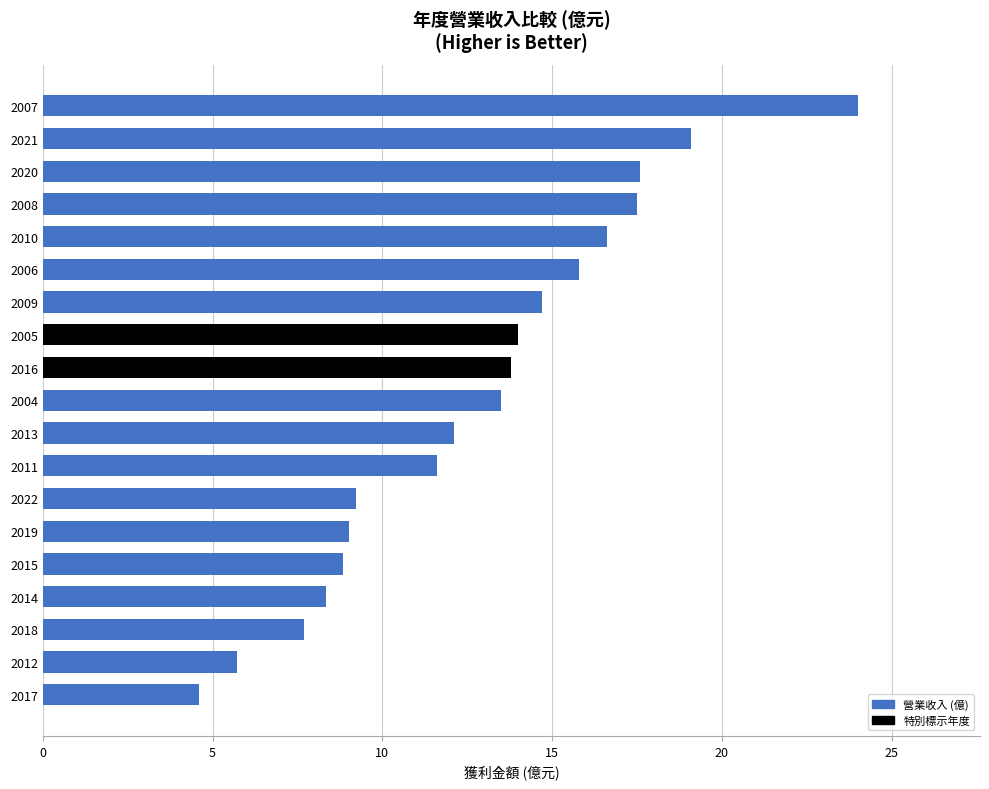

How many bars are there in total?

19